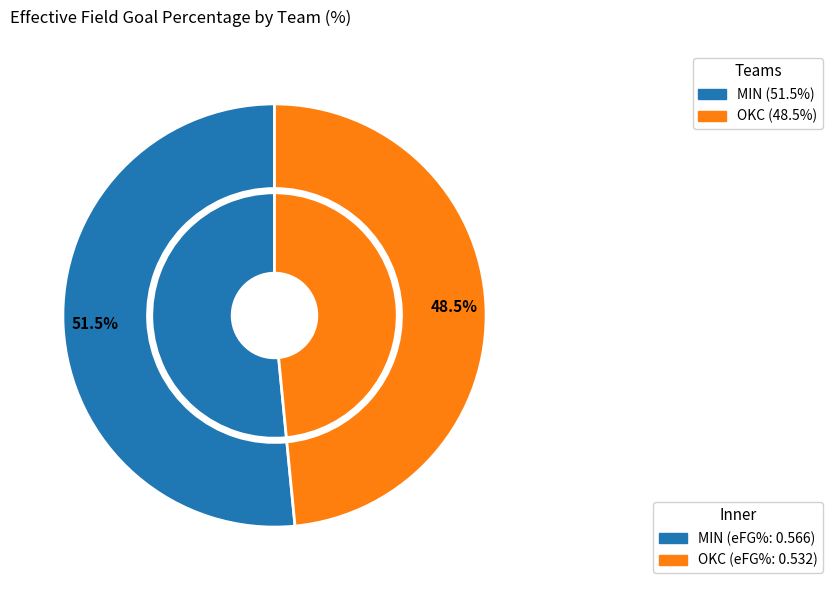

Is it true that MIN is 52% of the pie?

True